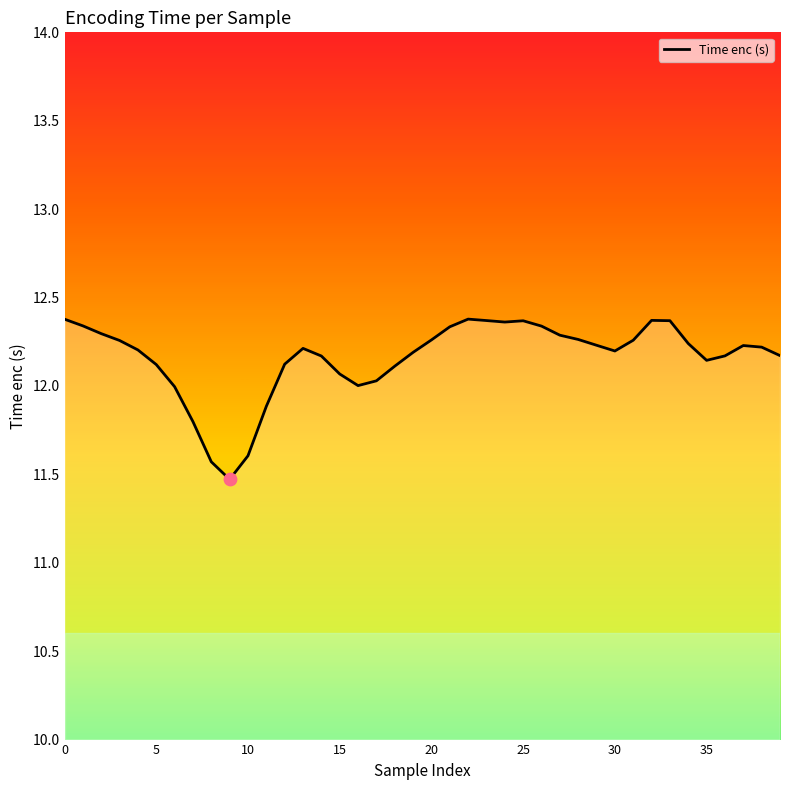

What is the ratio of the value at 10 to the value at 17?

1.0